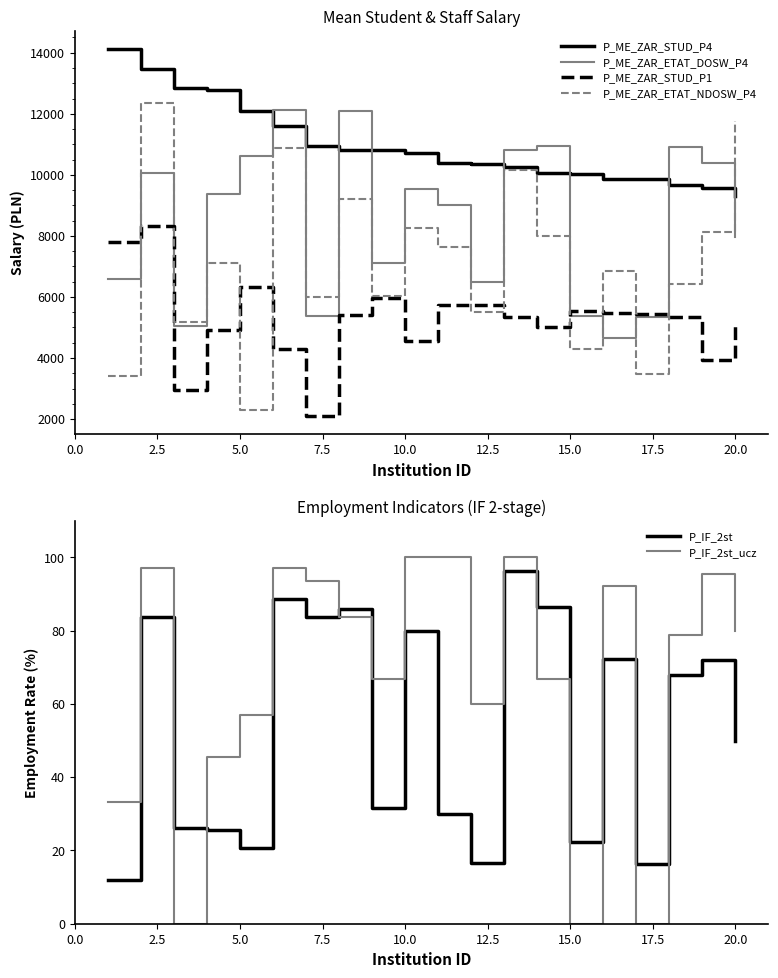

What is the lowest value of the P_ME_ZAR_ETAT_NDOSW_P4 series?

2308.3